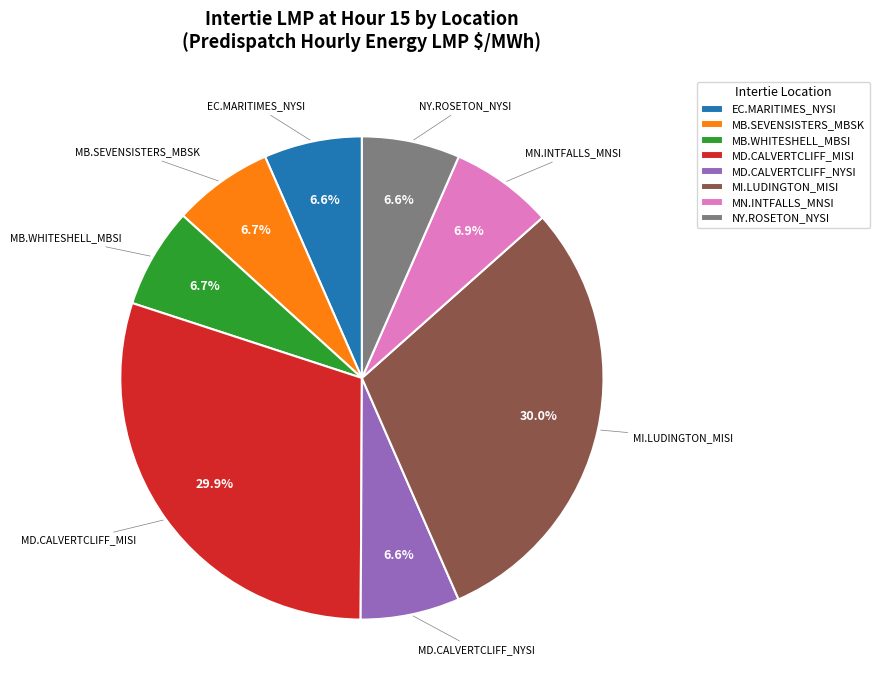

What is the ratio of the value at EC.MARITIMES_NYSI to the value at MD.CALVERTCLIFF_NYSI?

1.0